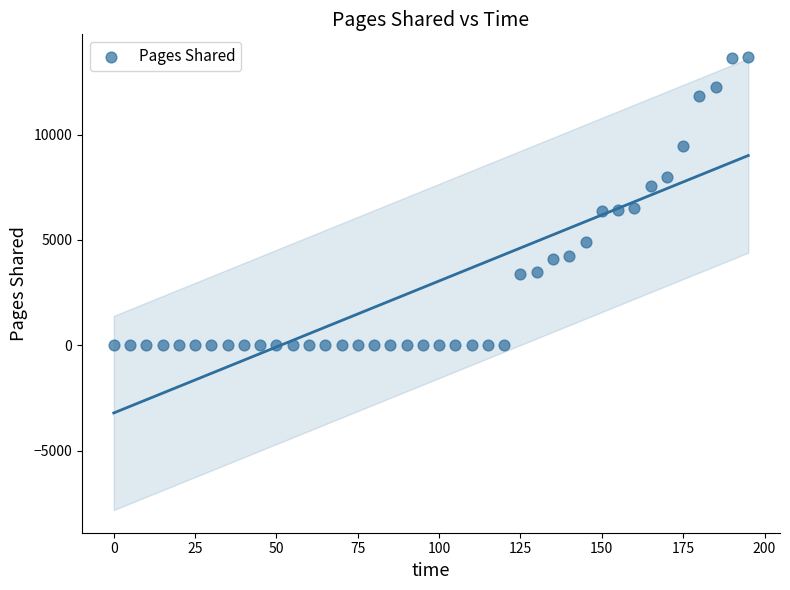

What is the range of Y values (max minus min)?

13679